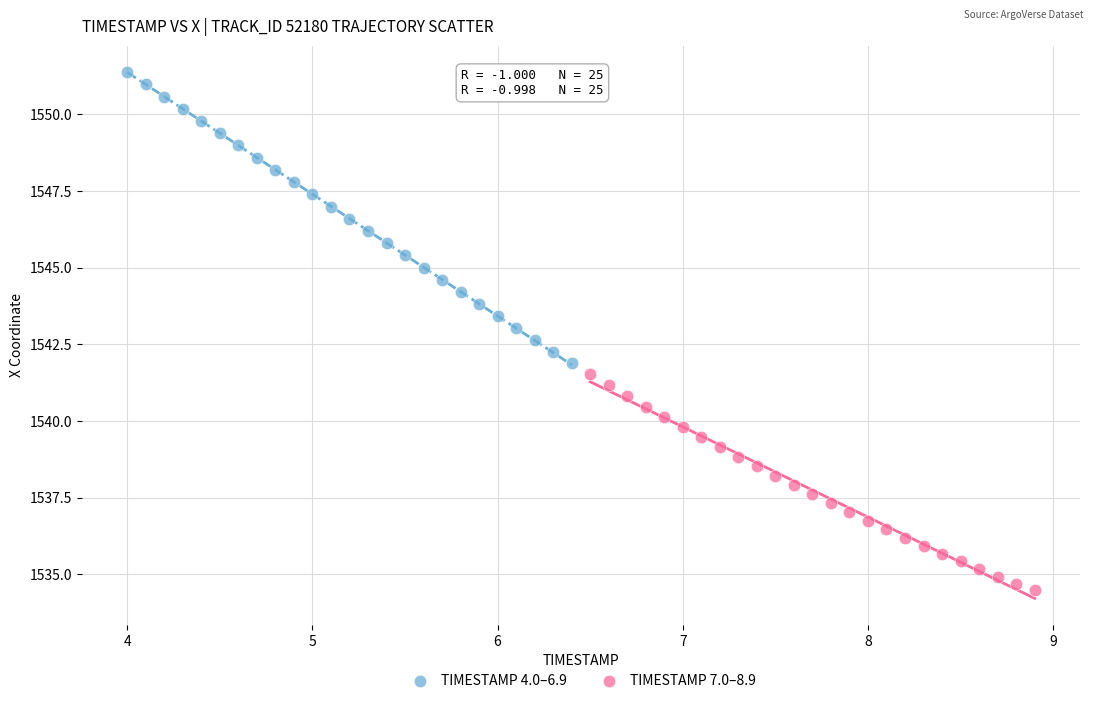

Which series contains the lowest Y value?

TIMESTAMP 7.0–8.9